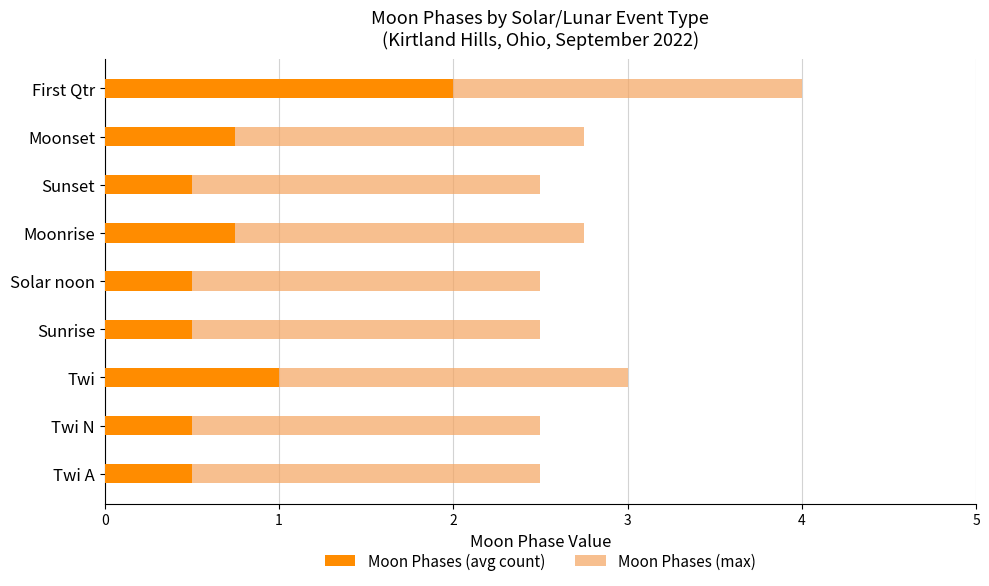

What is the difference between the maximum and second lowest values in the Moon Phases (avg count) series?

1.5